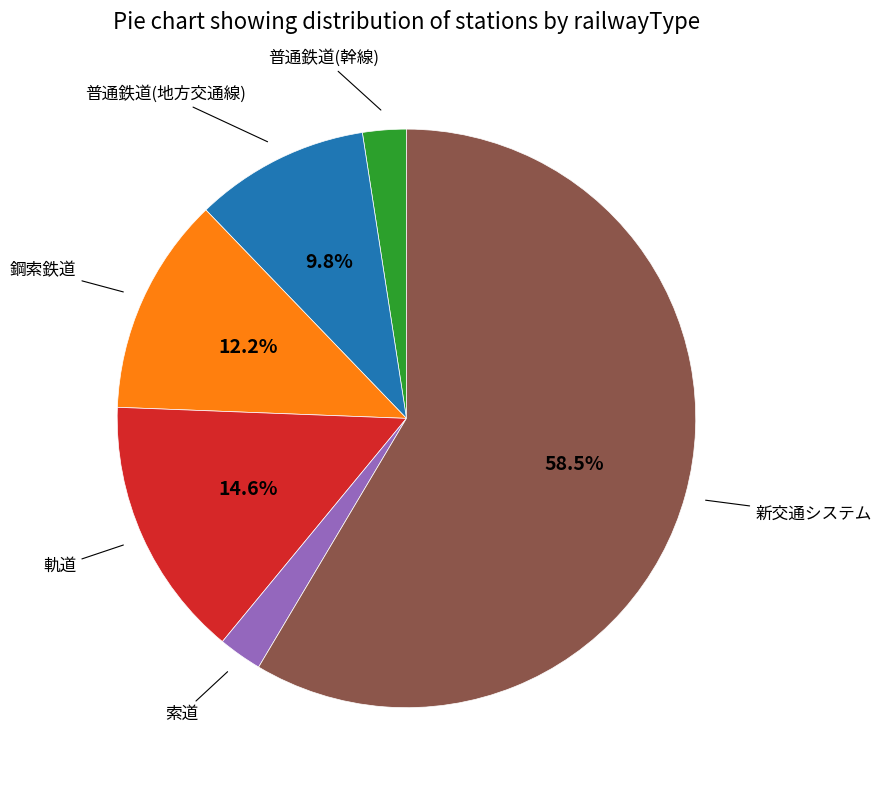

Does any single category account for the majority?

Yes